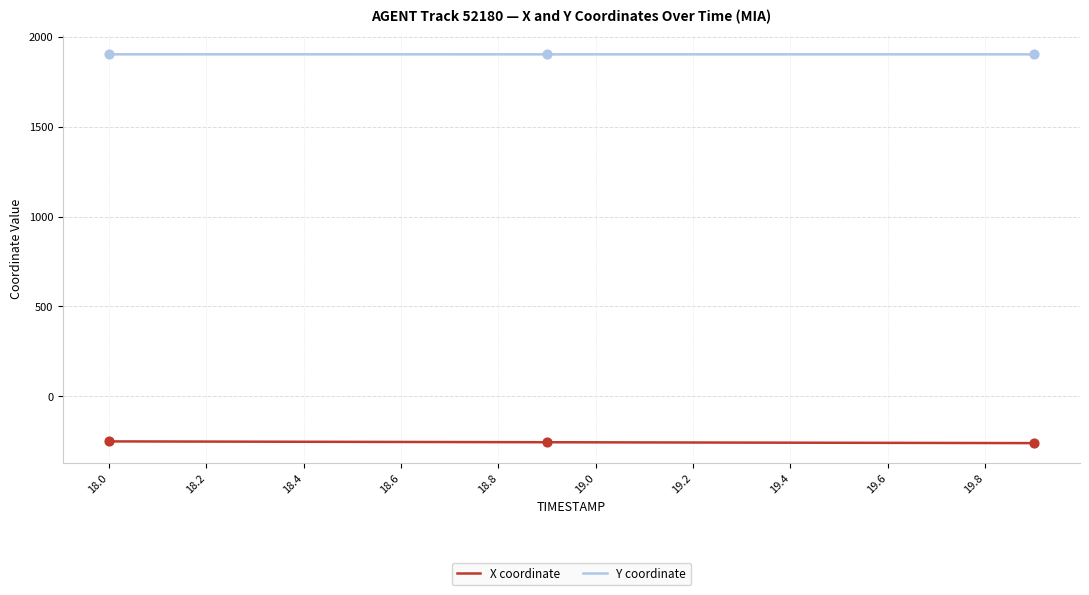

Which series has the largest total across all categories?

Y coordinate